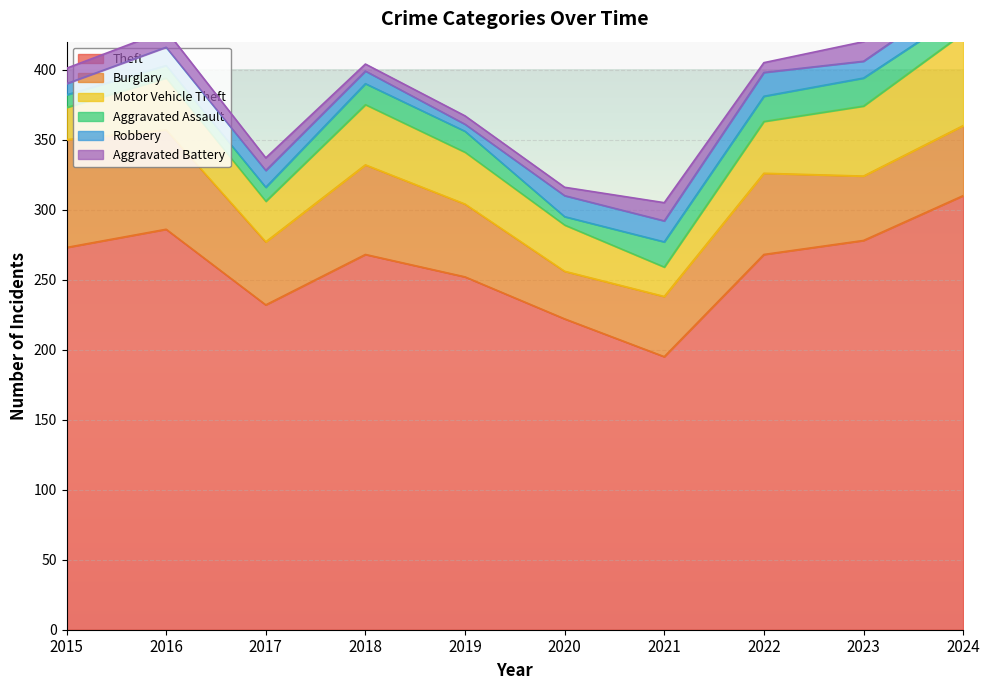

What are all the series names shown in the legend?

Theft, Burglary, Motor Vehicle Theft, Aggravated Assault, Robbery, Aggravated Battery